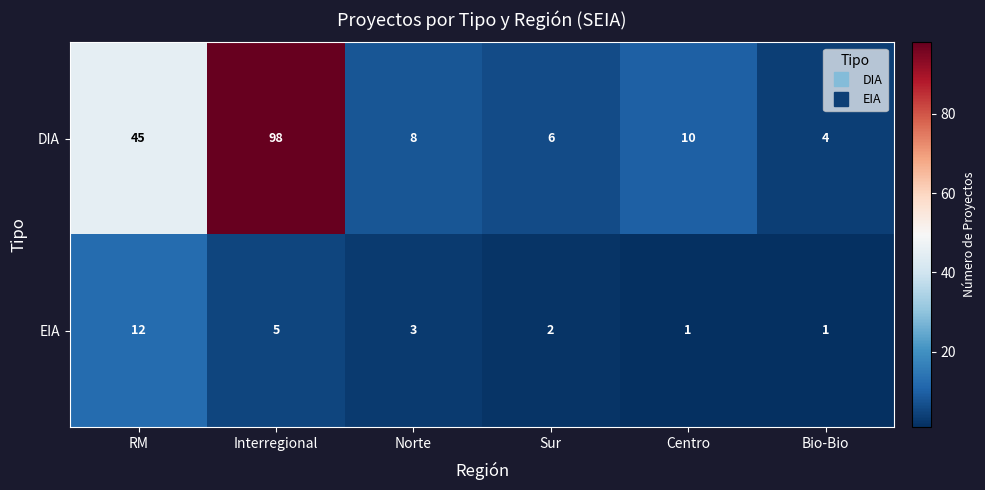

What is the spread (max minus min) of values at Interregional?

93